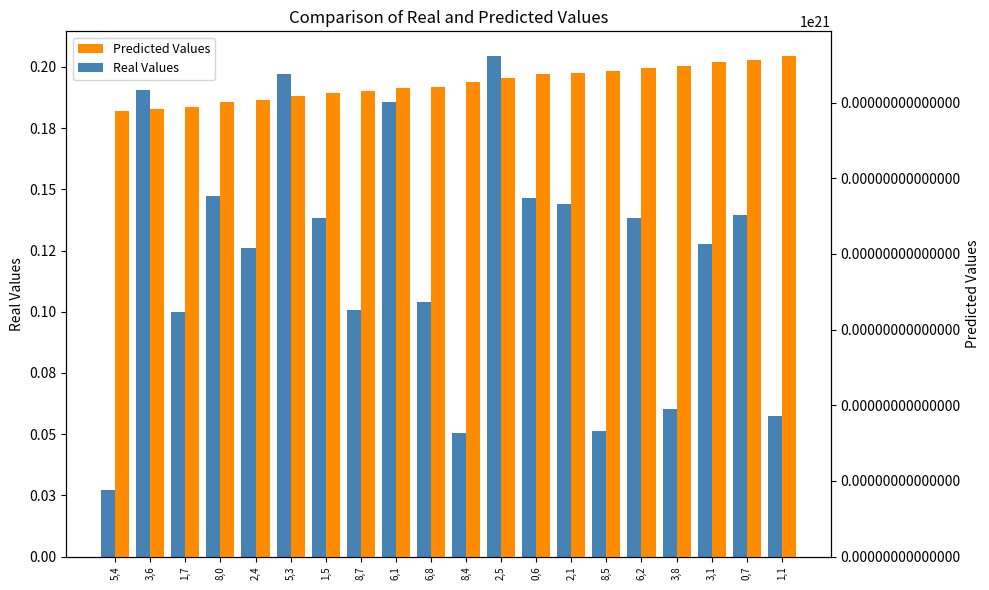

What position from the left is 1,5?

7